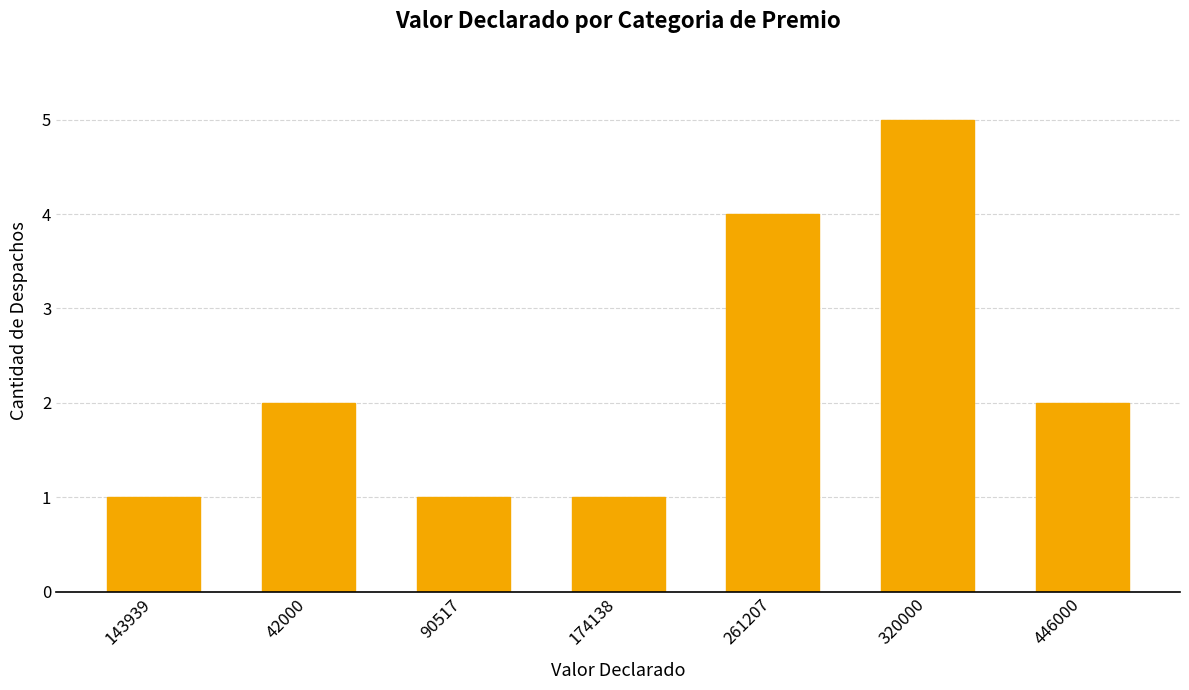

The chart shows a value of 3 at 446000. True or false?

False